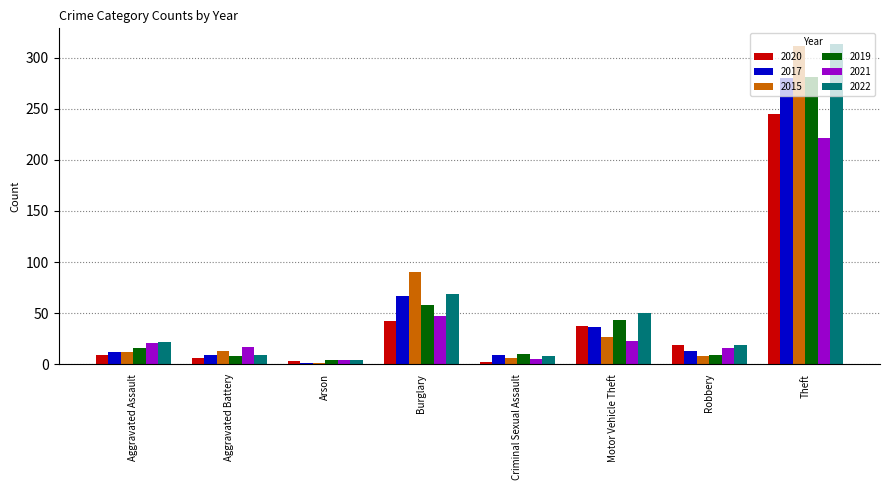

What is the value of the 2015 bar at the 1st from the left?

12